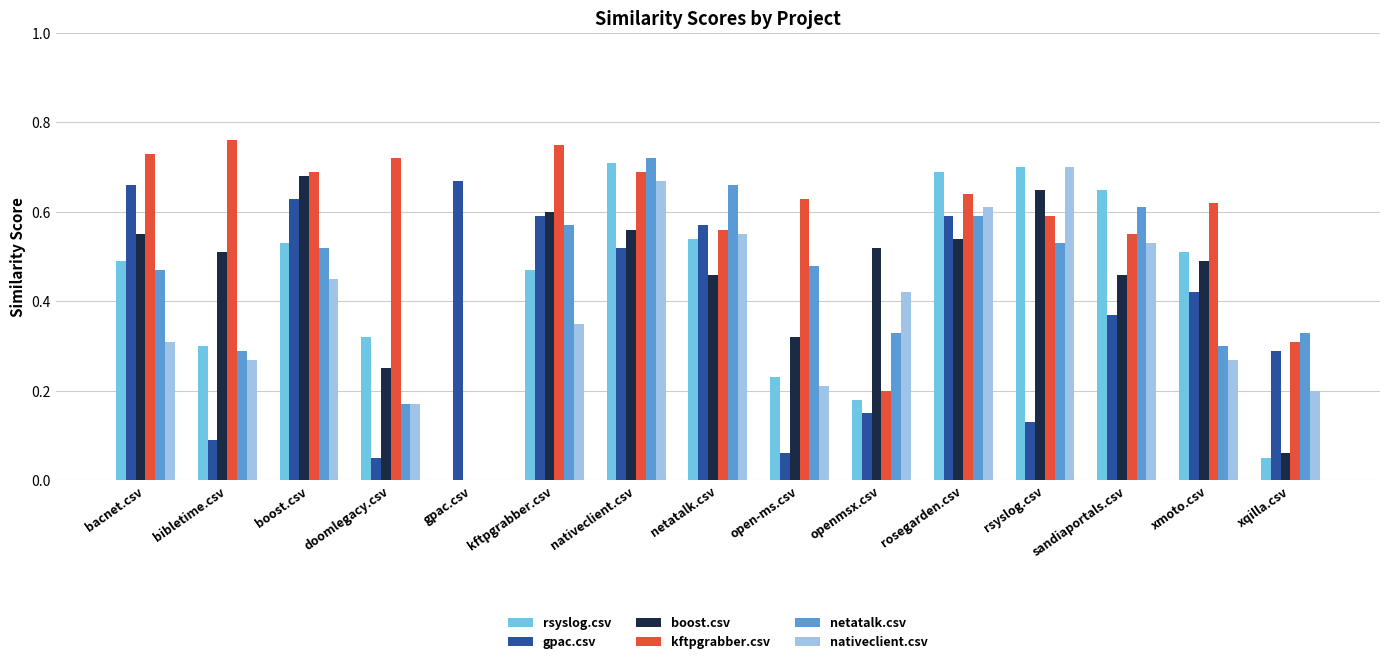

Are the bars grouped side by side (vs. stacked)?

Yes